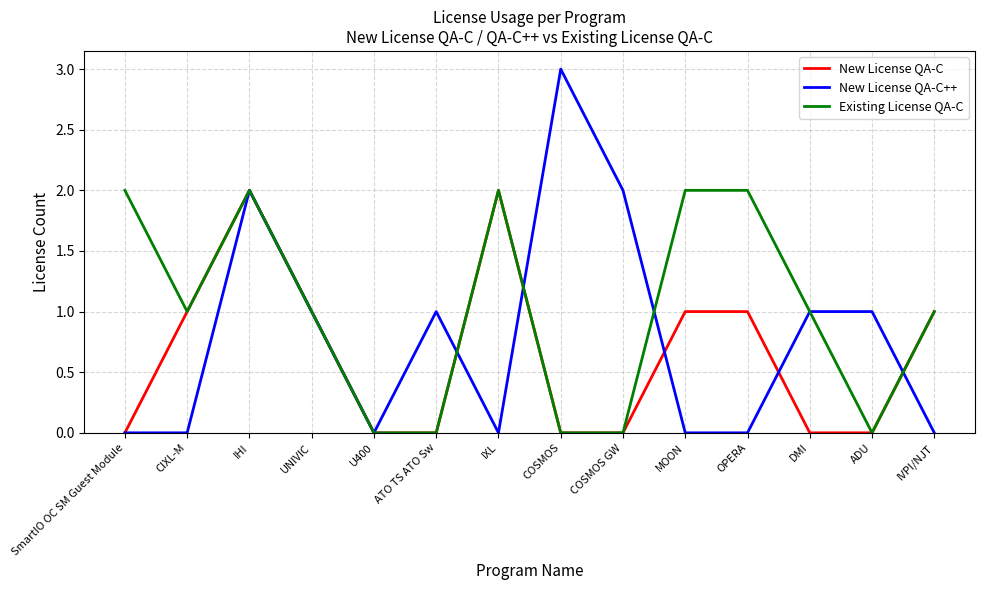

Count the number of categories in the chart.

14